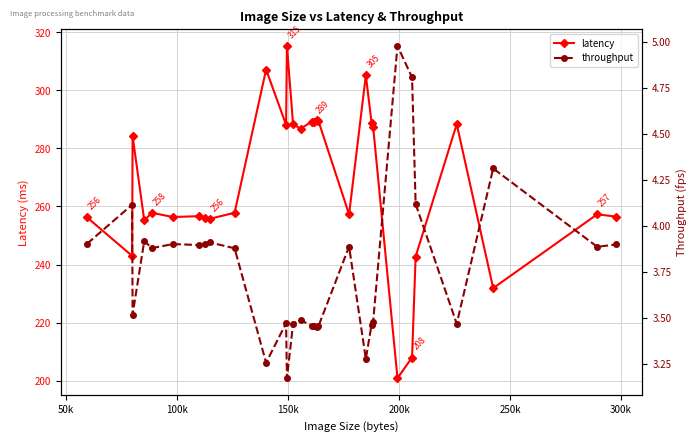

Count the number of categories in the chart.

30